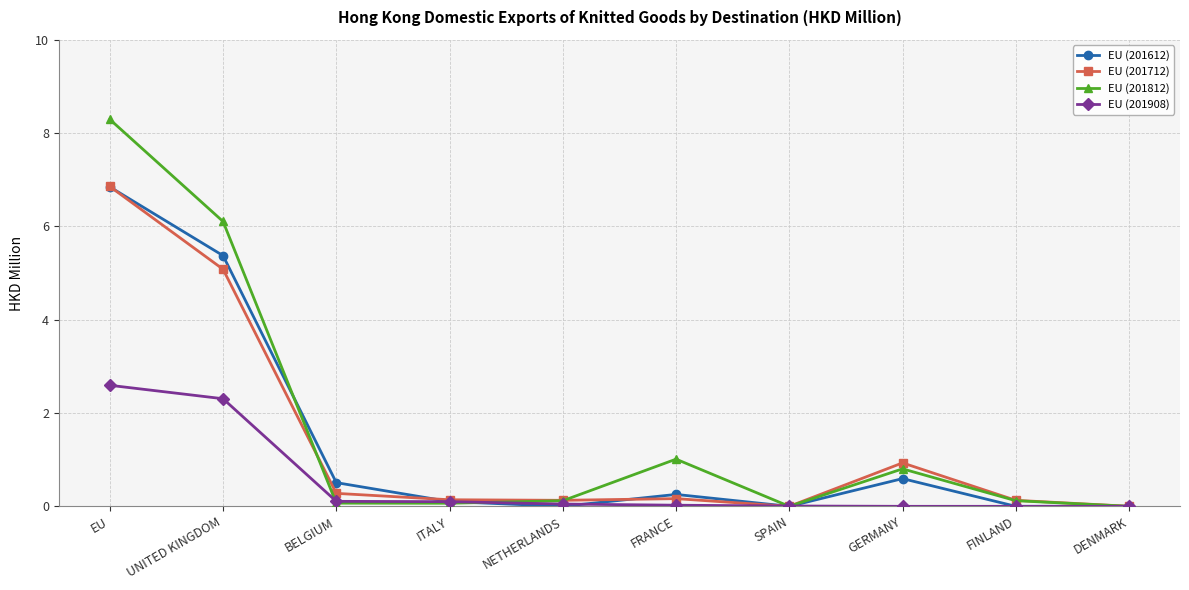

What is the total value across all series at ITALY?

0.4